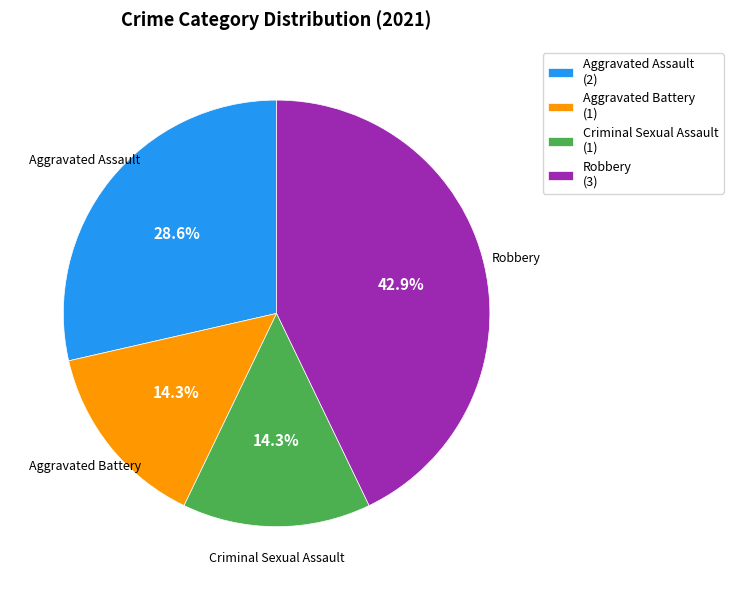

What is the total percentage of Aggravated Assault and Criminal Sexual Assault?

42.9%